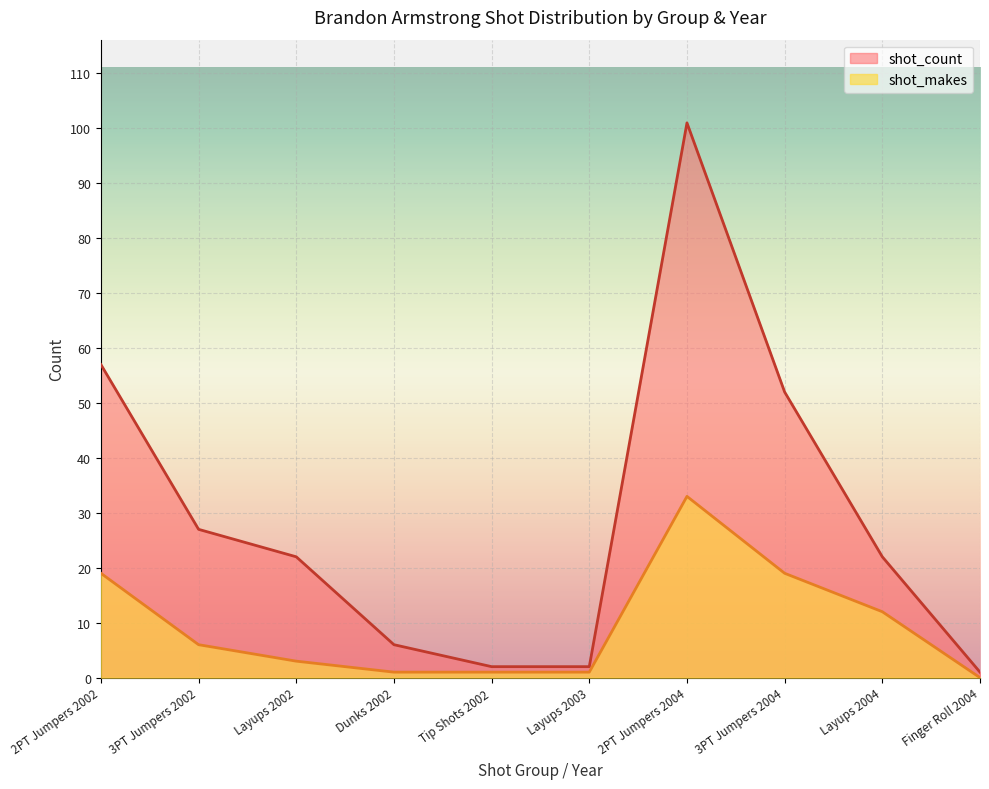

True or false: shot_count has more than 0 interior local peaks.

True